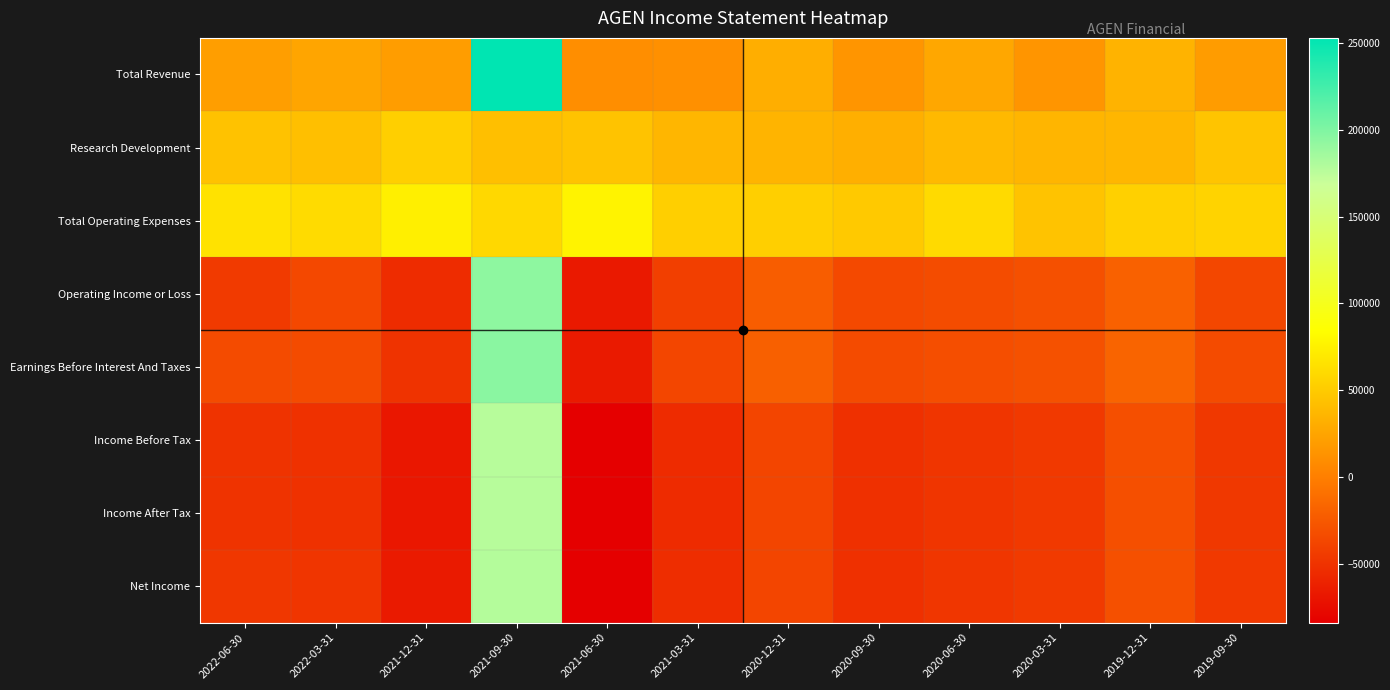

What is the minimum value shown in the chart?

-84000